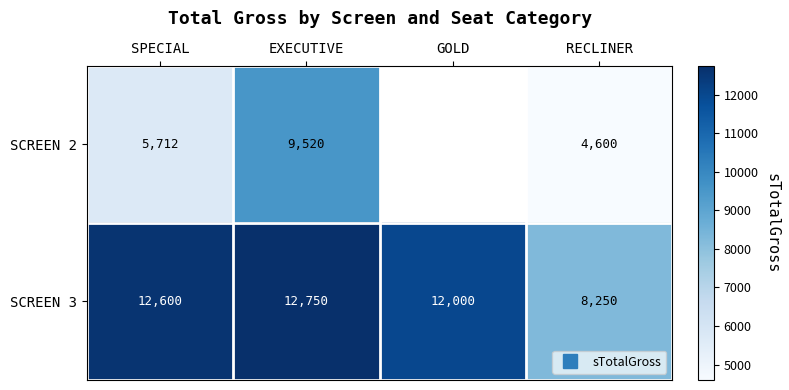

Between SPECIAL and GOLD, which series saw the biggest shift?

SCREEN 3